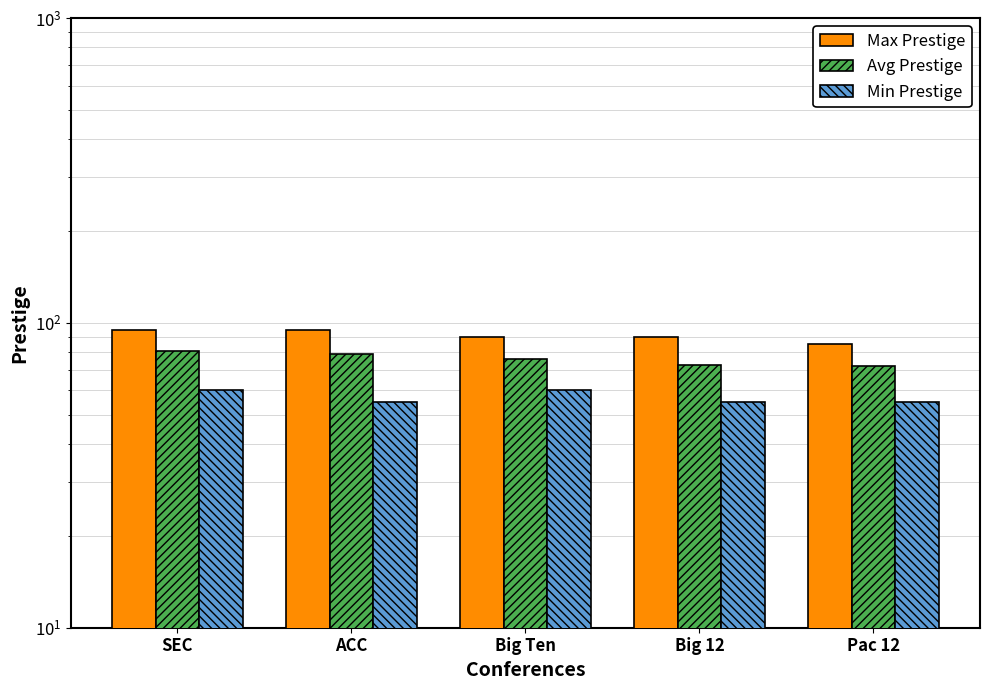

Where is Avg Prestige nearest to the value 76?

Big Ten